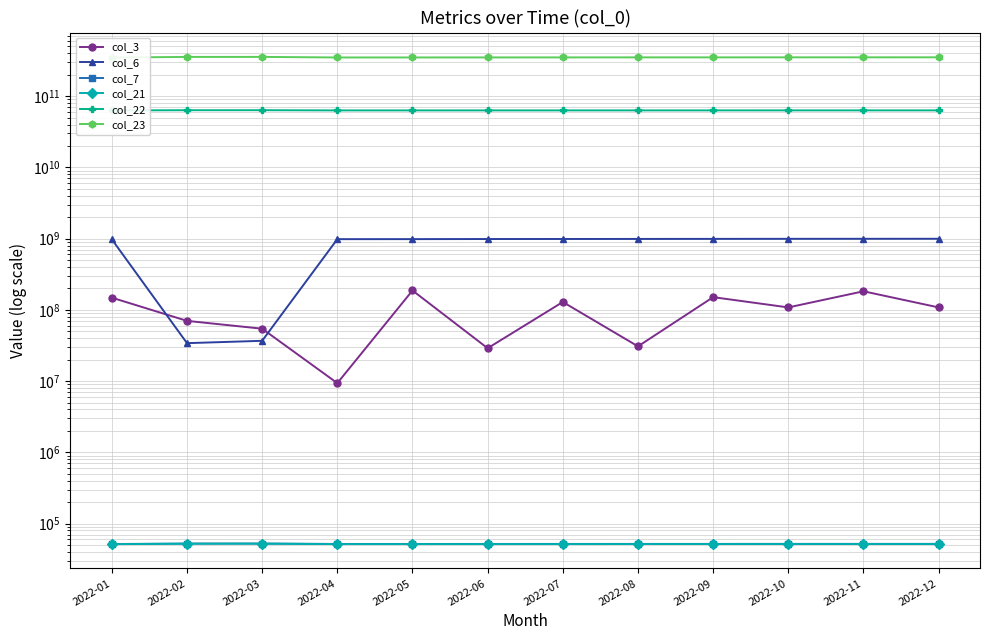

At which label does col_7 first exceed 51859?

2022-02